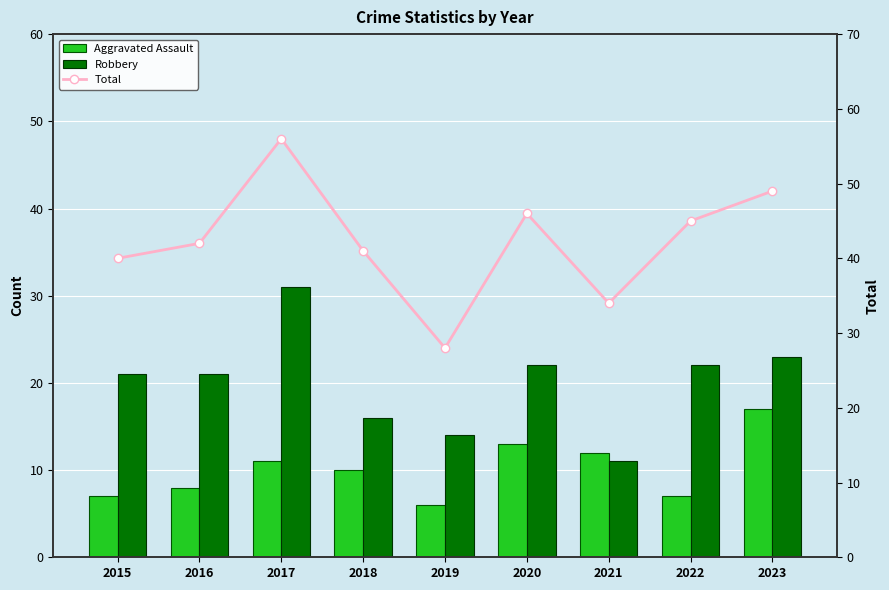

Reading left to right, list all the values displayed in this chart.

Aggravated Assault: 2015=7	2016=8	2017=11	2018=10	2019=6	2020=13	2021=12	2022=7	2023=17
Robbery: 2015=21	2016=21	2017=31	2018=16	2019=14	2020=22	2021=11	2022=22	2023=23
Total: 2015=40	2016=42	2017=56	2018=41	2019=28	2020=46	2021=34	2022=45	2023=49